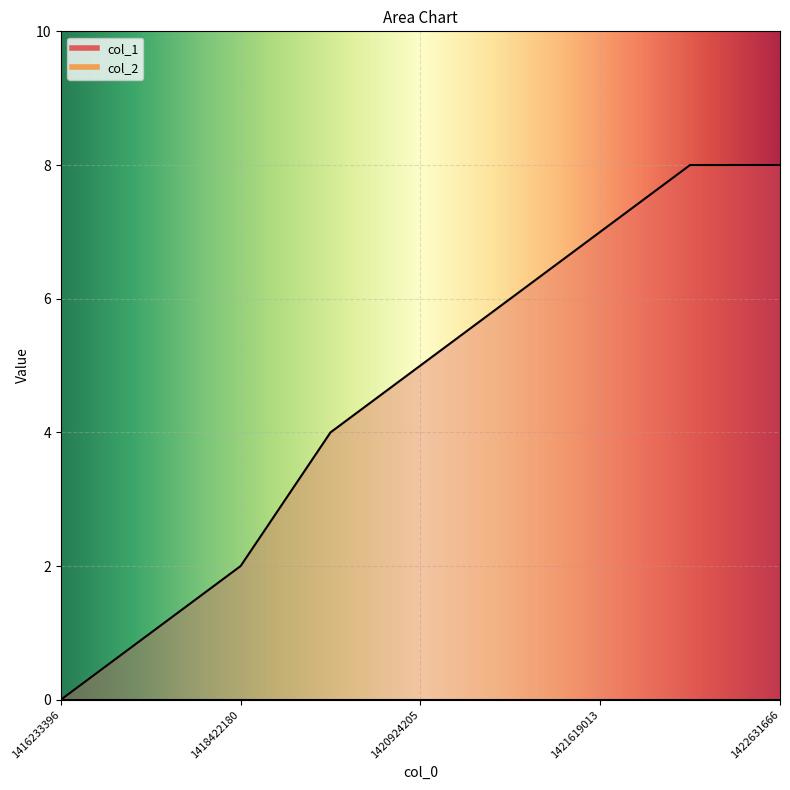

How many distinct data groups are displayed?

1